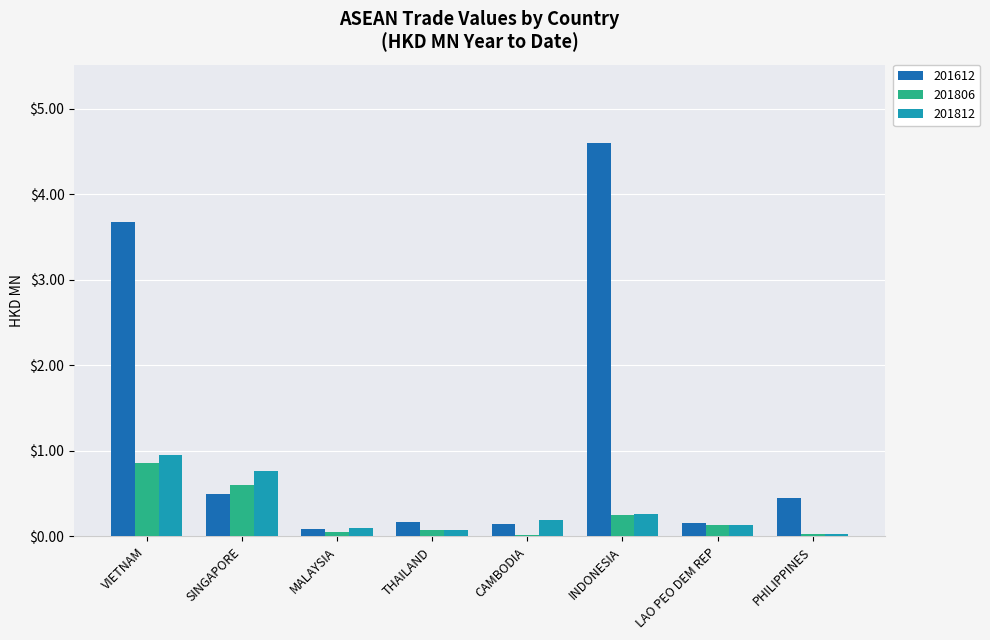

Which series has the largest total across all categories?

201612